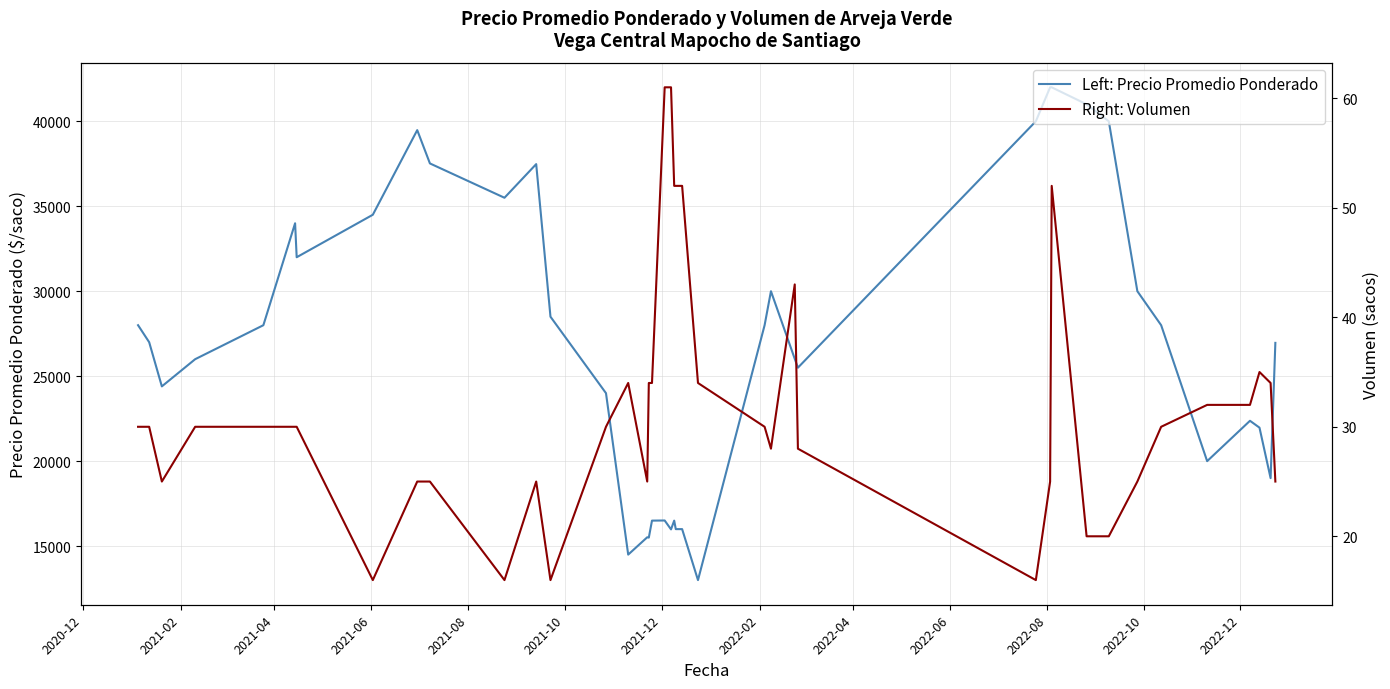

What is the highest value of the Left: Precio Promedio Ponderado series?

42000